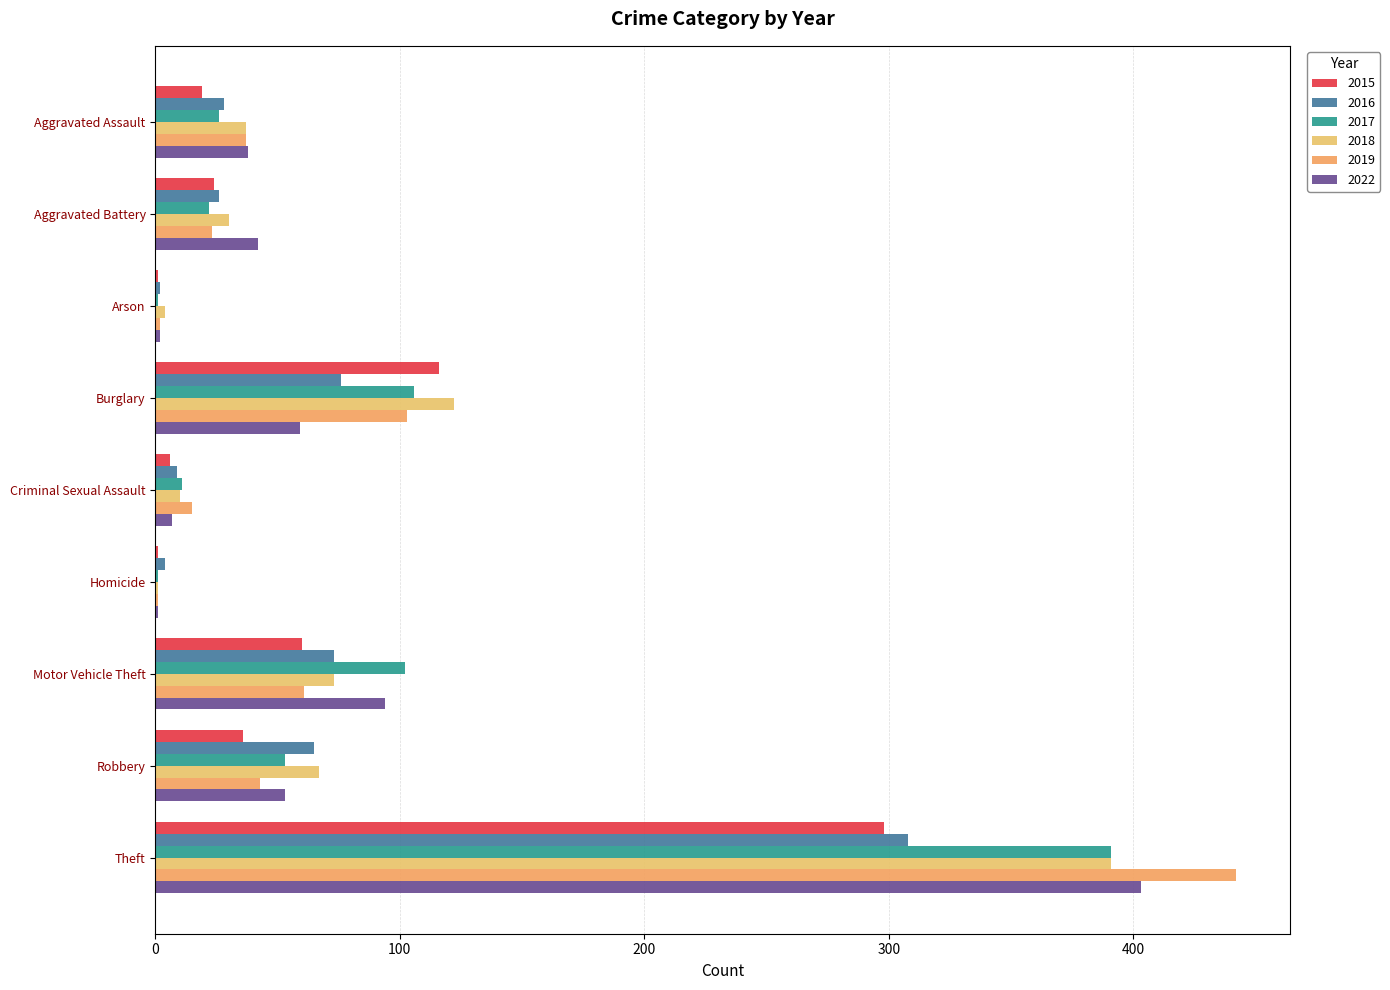

At which label is 2018 closest to 196?

Burglary